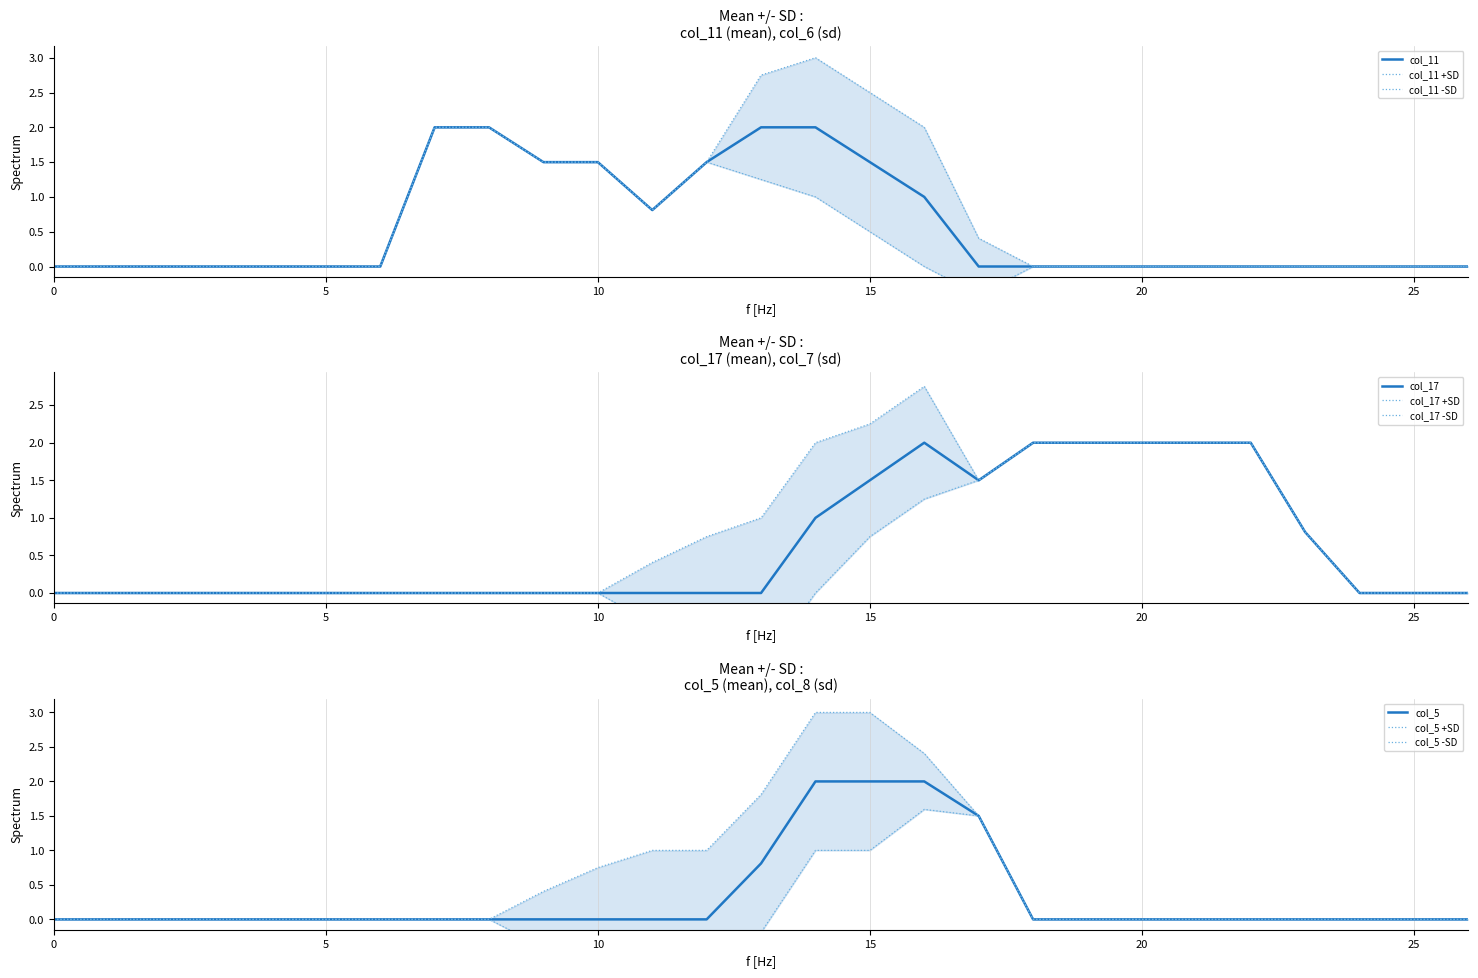

How many lines are shown in the chart?

3